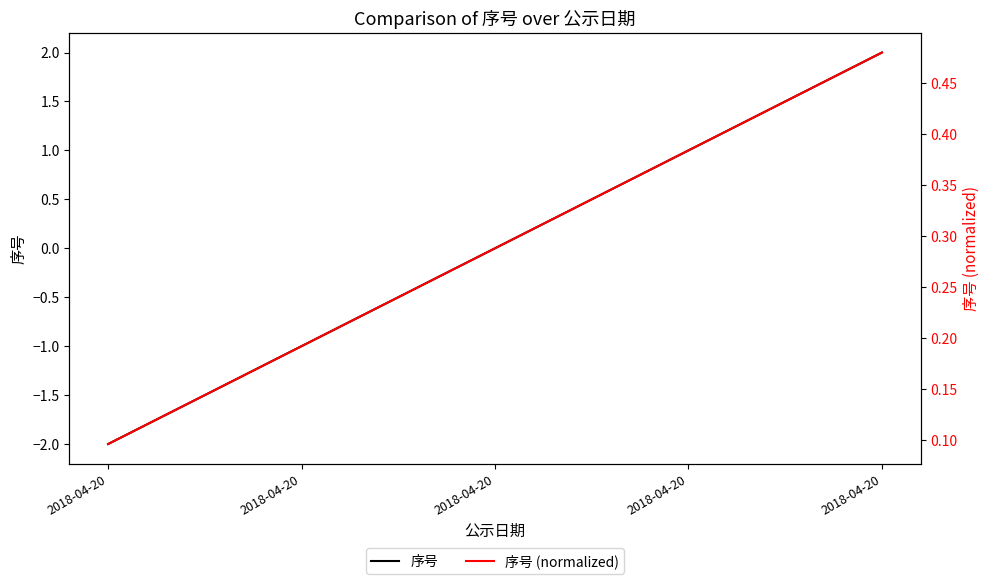

Does the chart display data point markers on the line(s)?

No